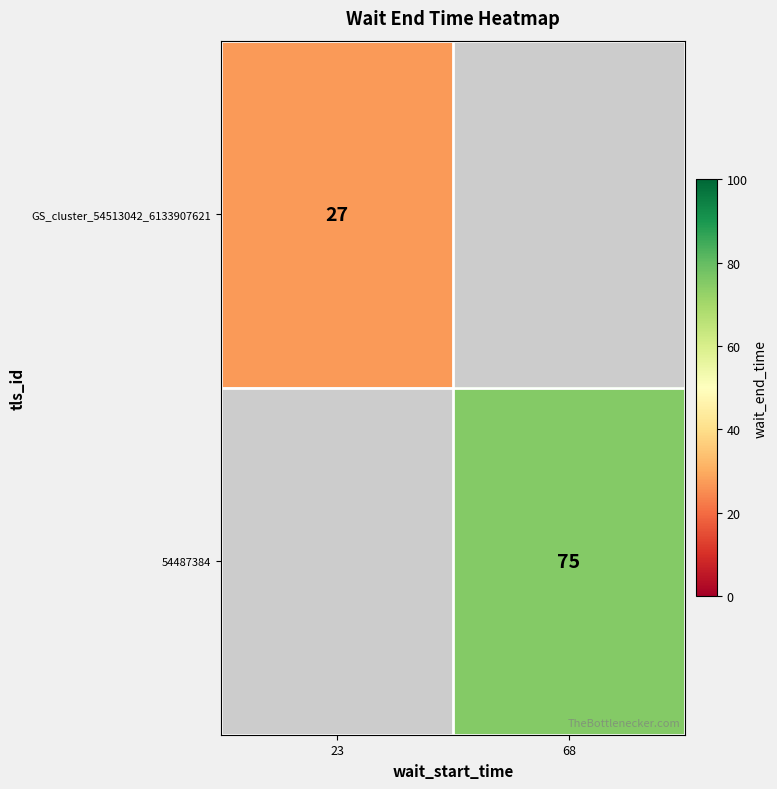

What is the greatest value displayed?

75.0